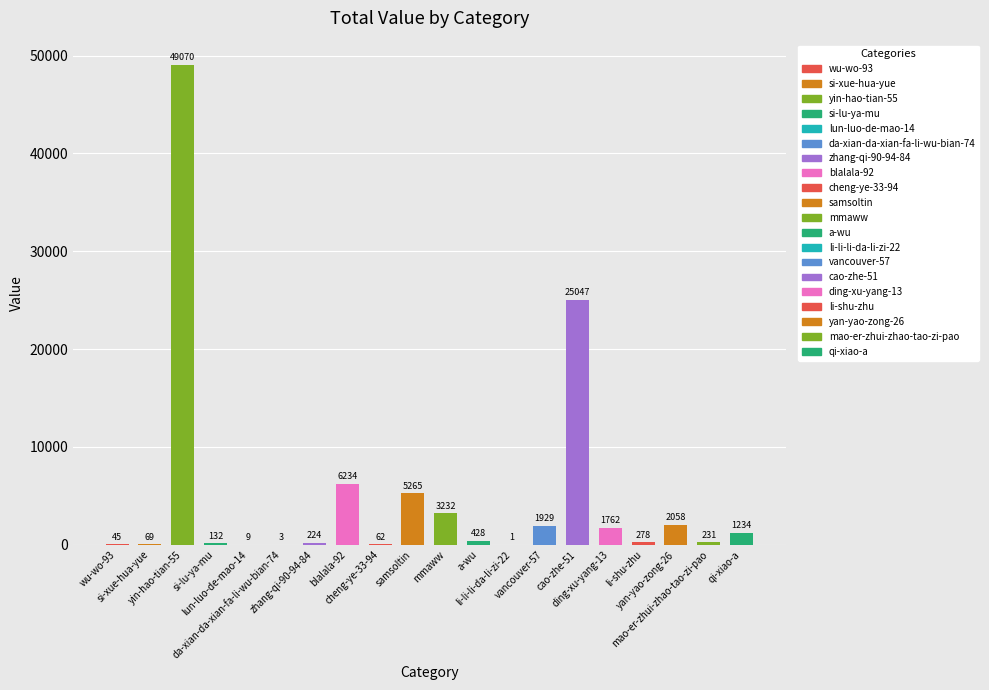

Is it true that the value at li-li-li-da-li-zi-22 is 1?

True